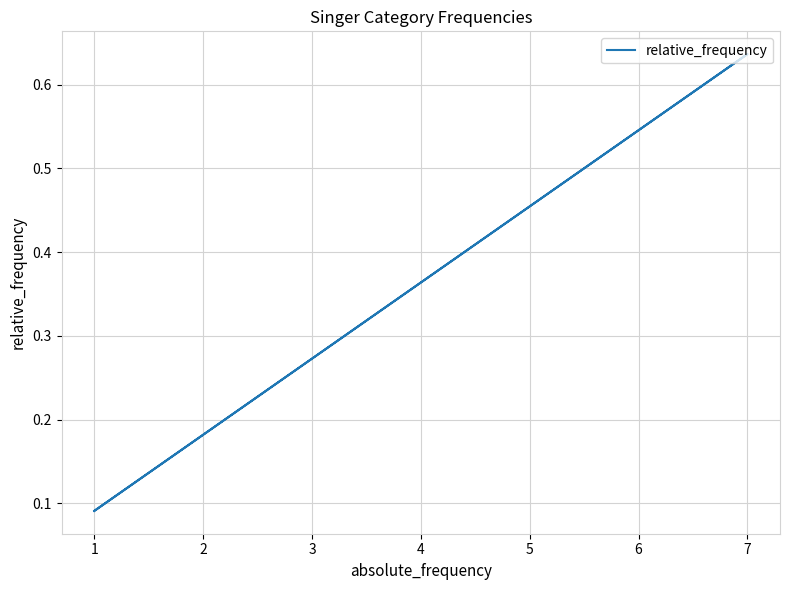

How many distinct data groups are displayed?

1